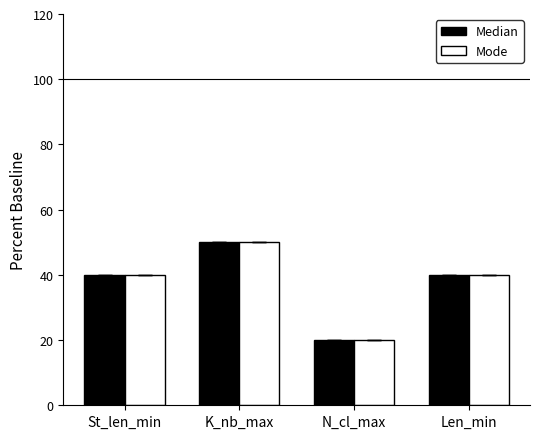

Reading left to right, what are all the values shown in this chart?

Median: St_len_min=40	K_nb_max=50	N_cl_max=20	Len_min=40
Mode: St_len_min=40	K_nb_max=50	N_cl_max=20	Len_min=40